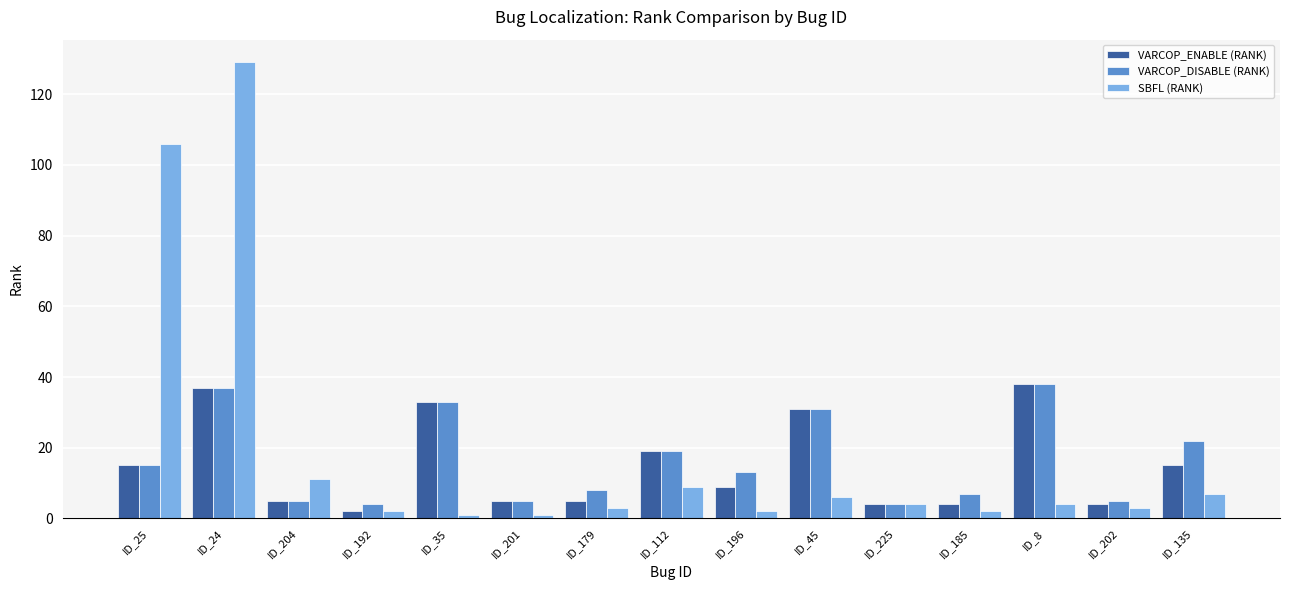

Count the number of categories in the chart.

15